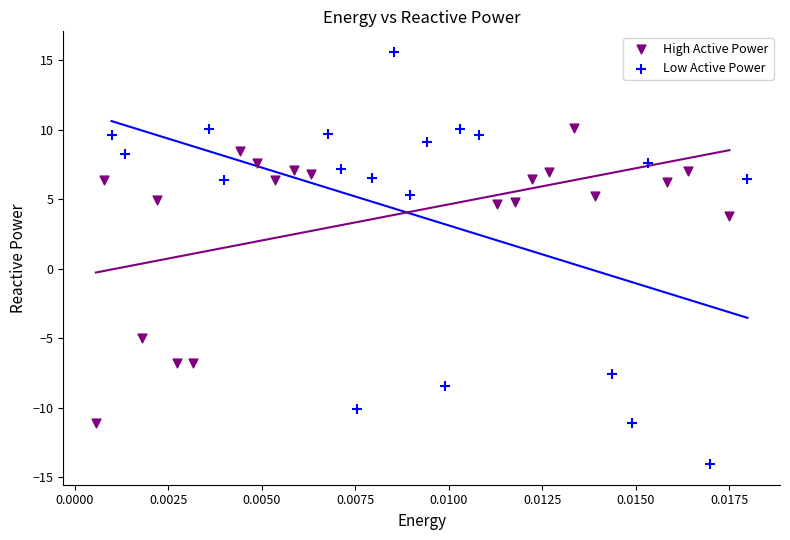

Which series has the widest spread of Y values?

Low Active Power